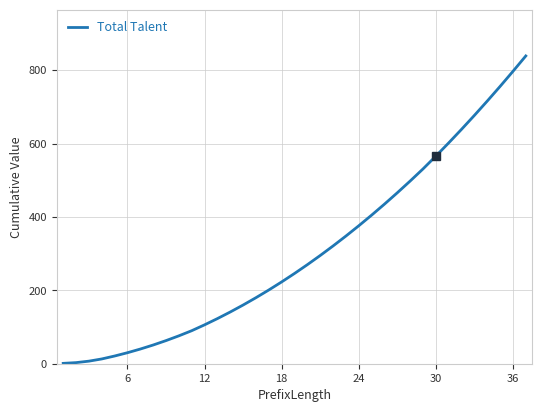

What is the maximum value shown in the chart?

839